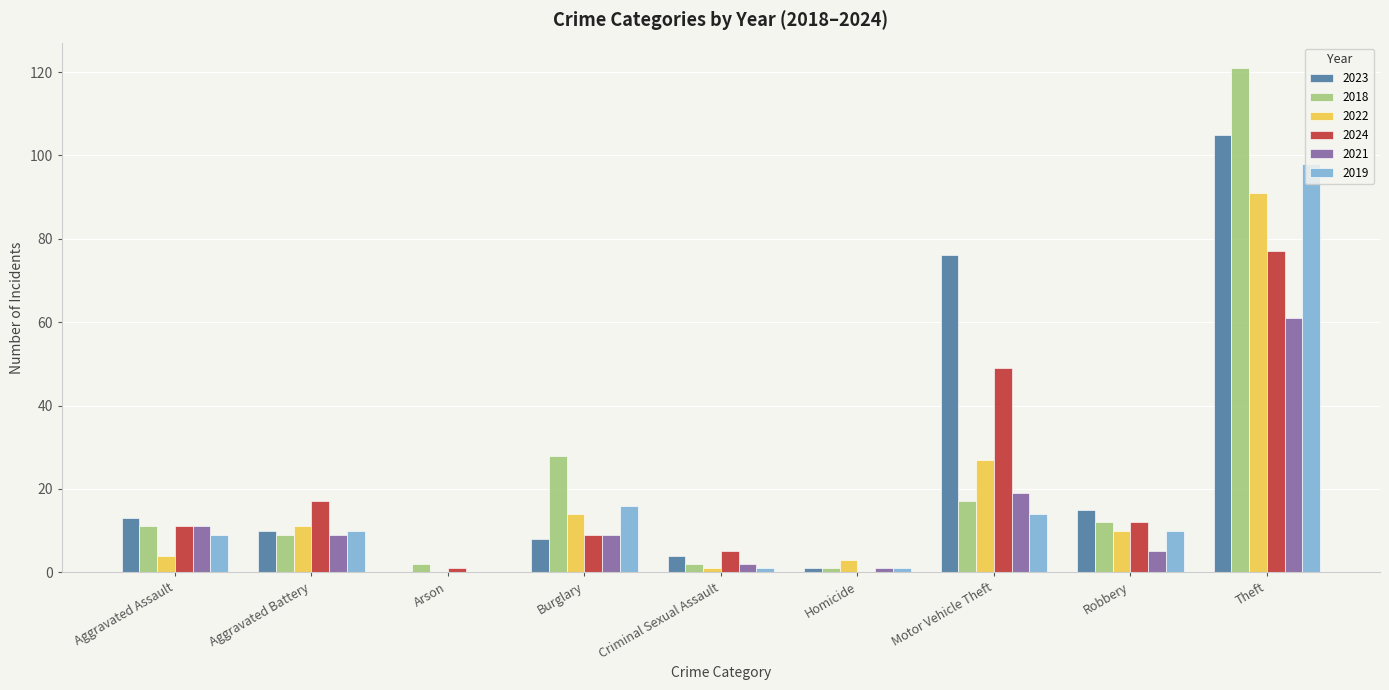

At which category is the sum across all series the highest?

Theft